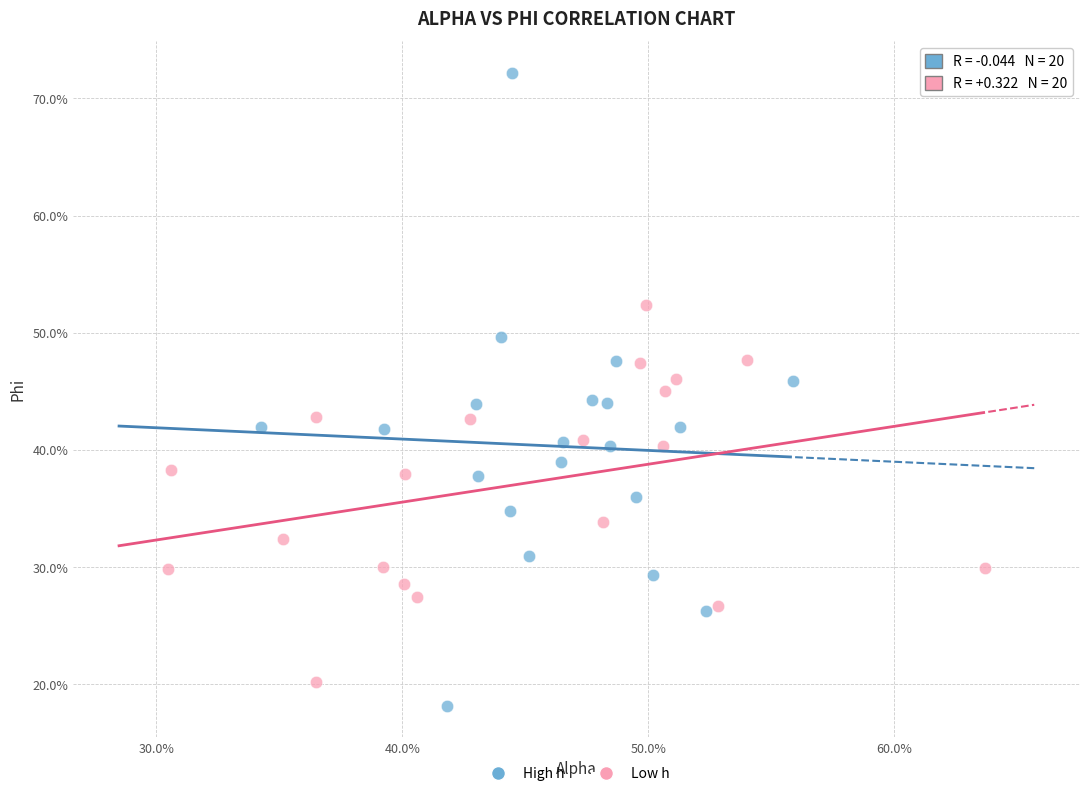

What are all the series names shown in the legend?

High h, Low h